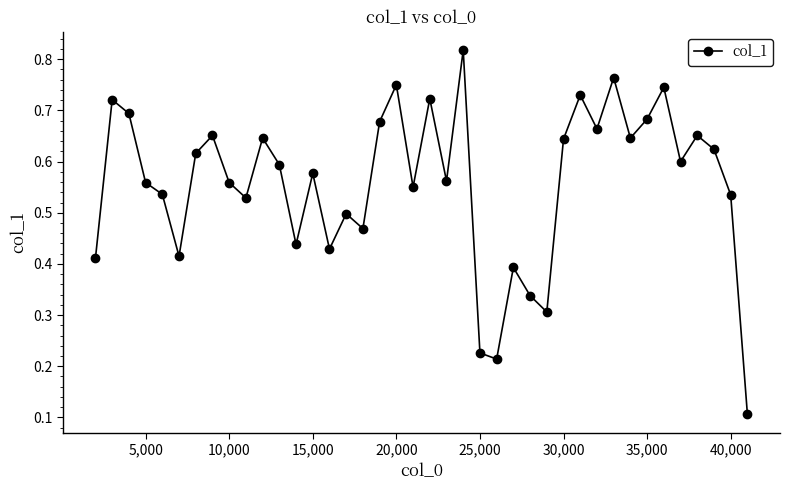

True or false: there are more than 1 points higher than both neighbors.

True